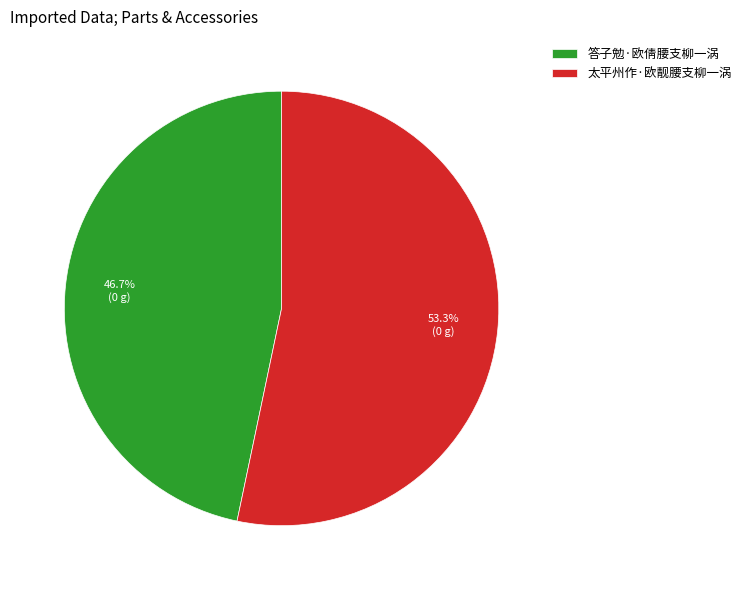

To the nearest percent, what portion does 答子勉·欧倩腰支柳一涡 represent?

47%